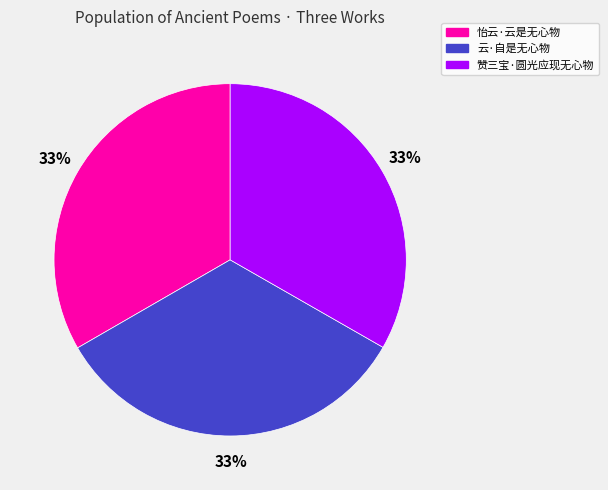

How many segments does this pie chart have?

3